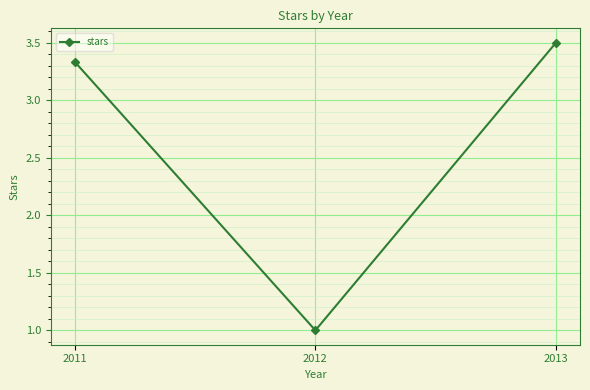

How many values are between 1 and 3?

1